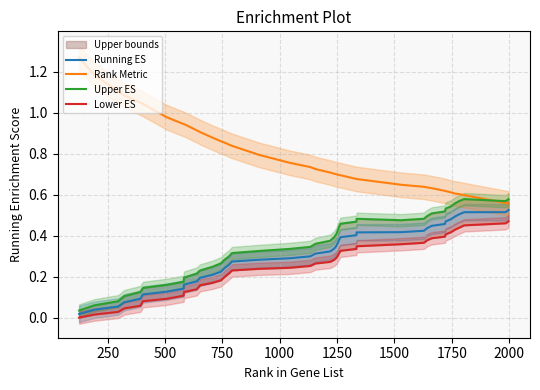

True or false: Running ES and Rank Metric cross at least once.

False